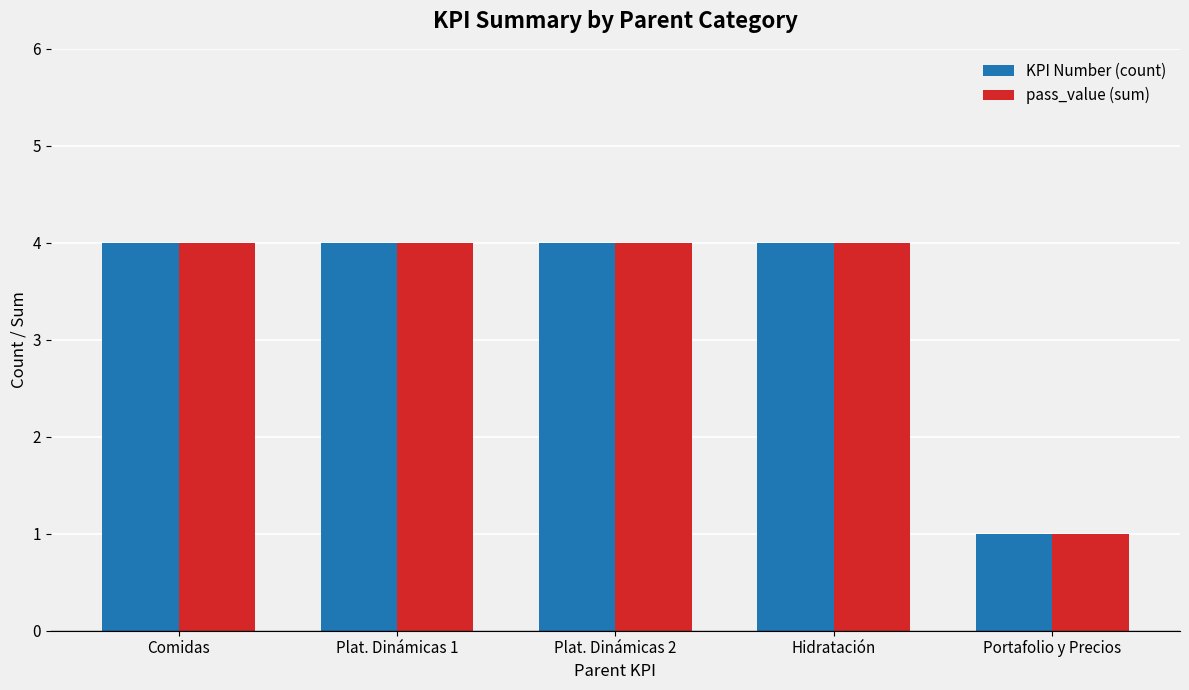

What is the approximate value of pass_value (sum) at Hidratación?

4